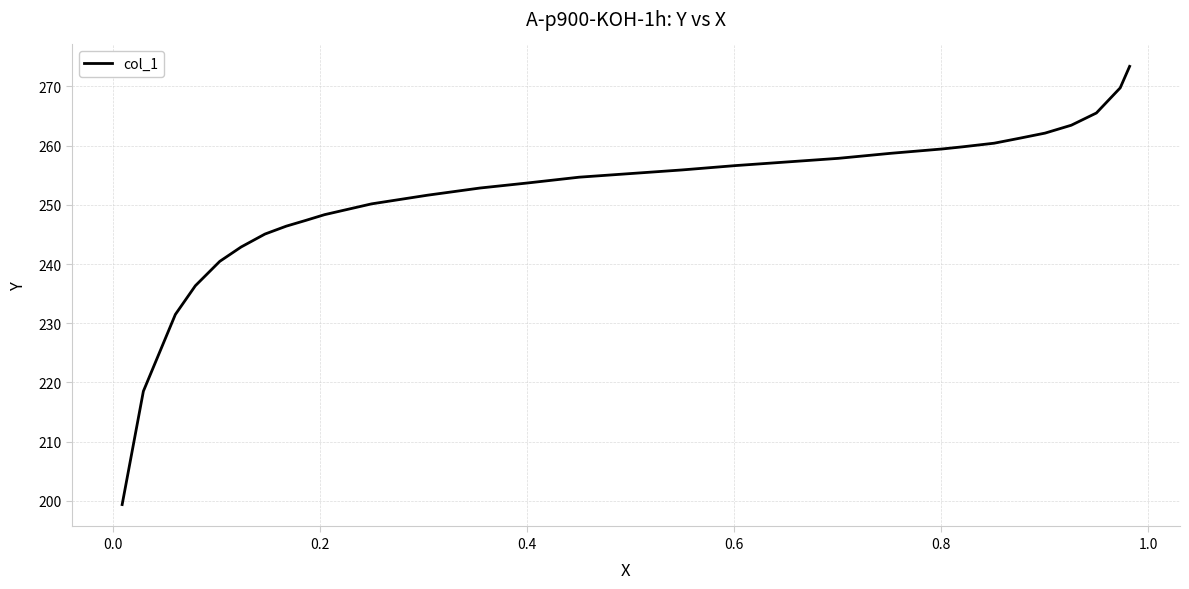

What is the difference between the maximum and minimum values?

74.0